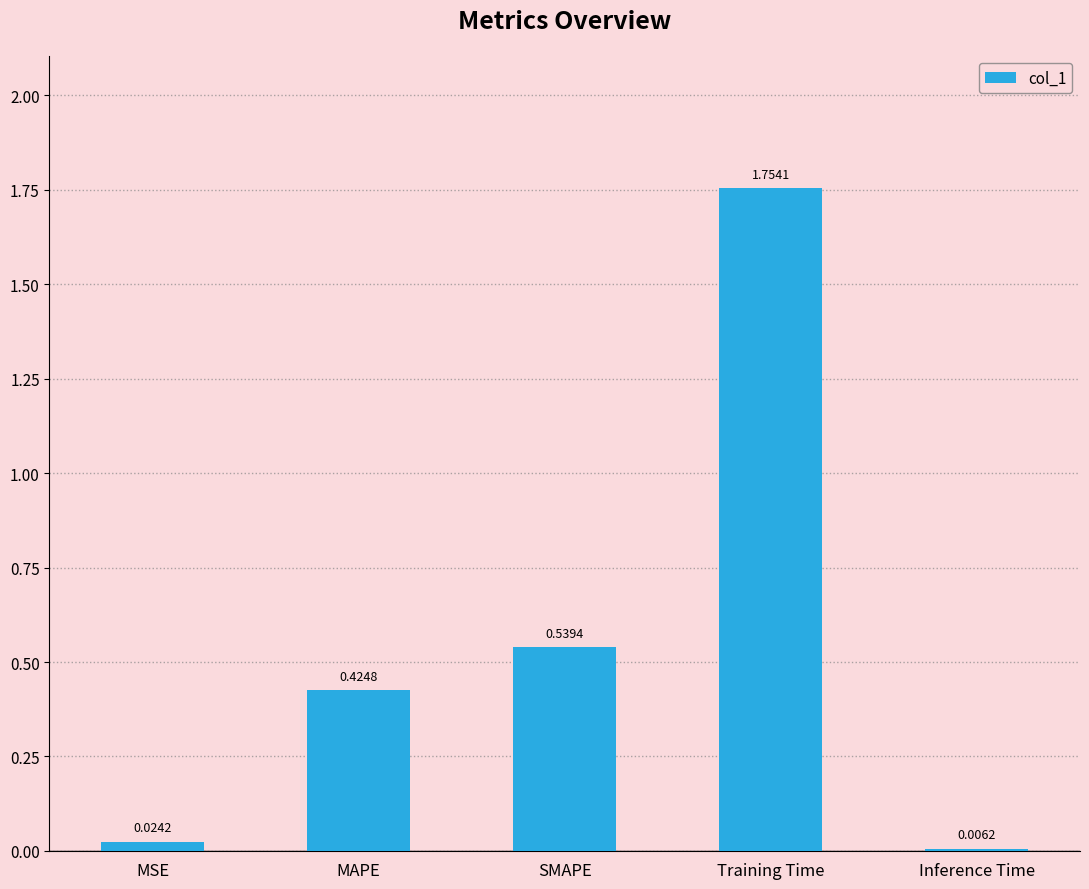

The value at Training Time is 1.0. True or false?

False